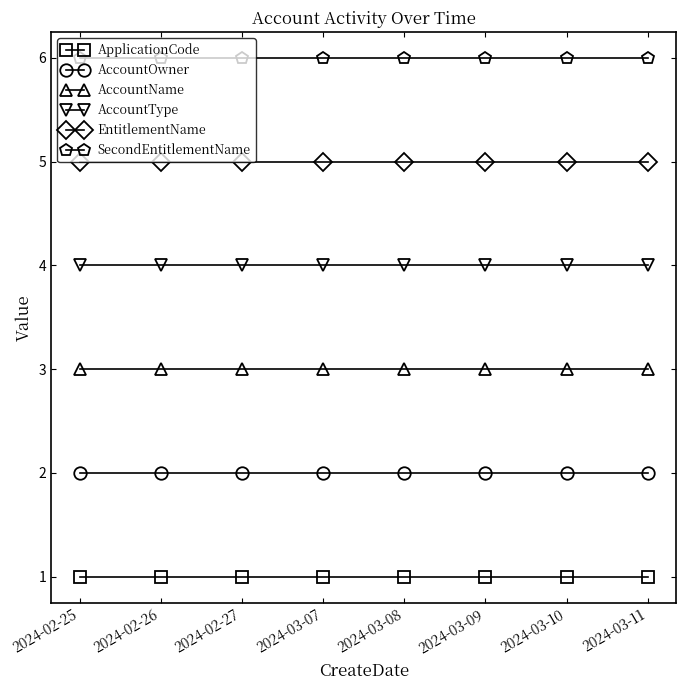

True or false: SecondEntitlementName and AccountOwner intersect in this chart.

False